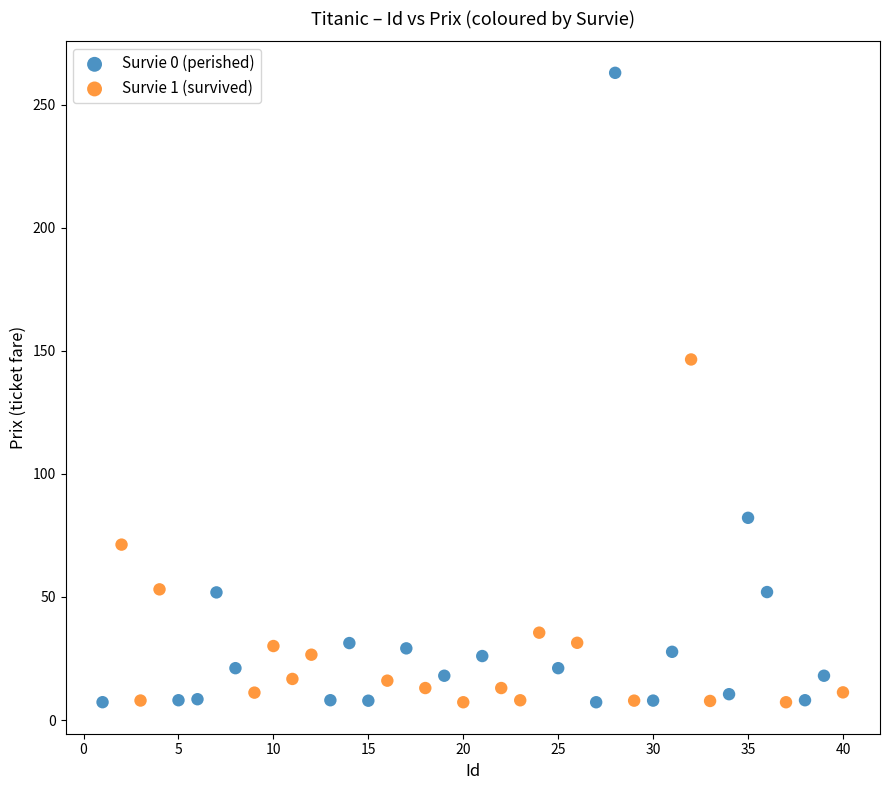

Which series reaches the maximum Y coordinate?

Survie 0 (perished)